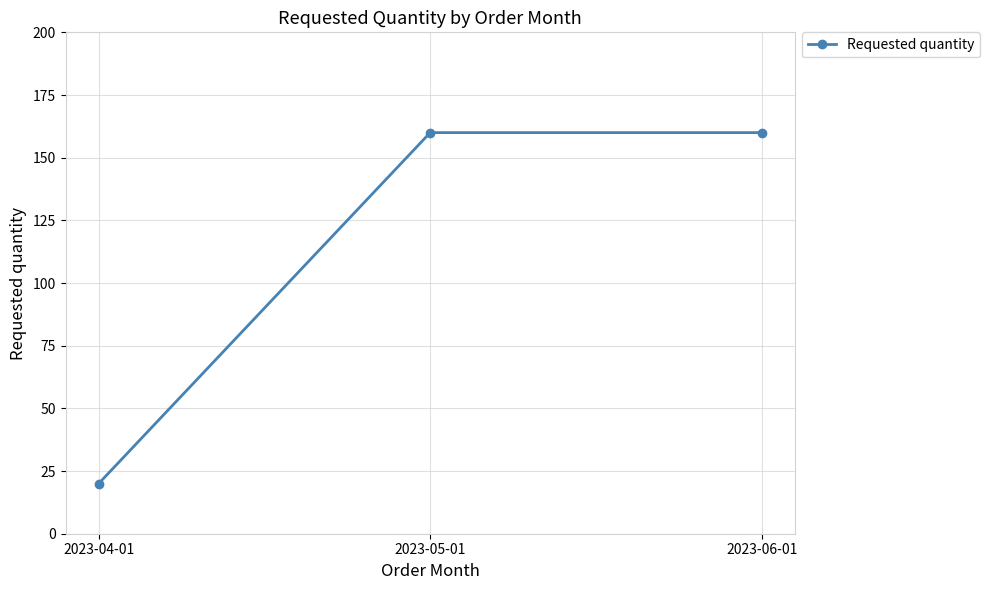

What is the value of the 2nd point from the left?

160